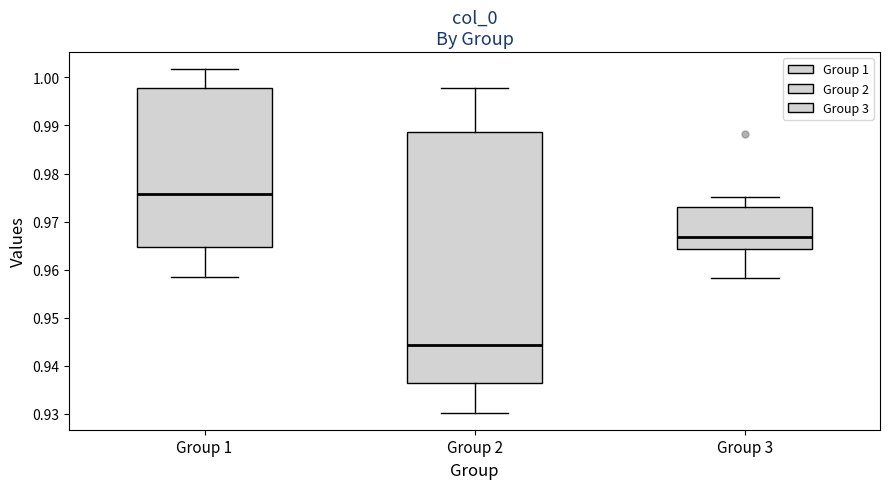

Which box's median line is the highest?

Group 1